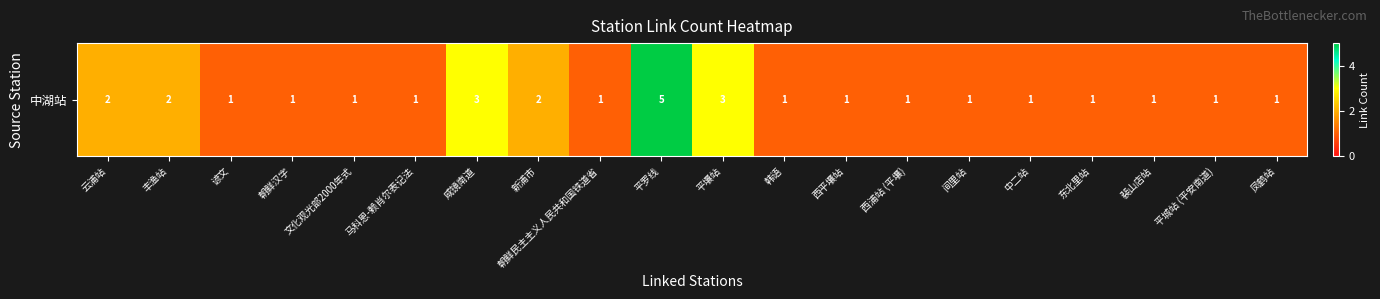

What is the difference between the maximum and second lowest values?

4